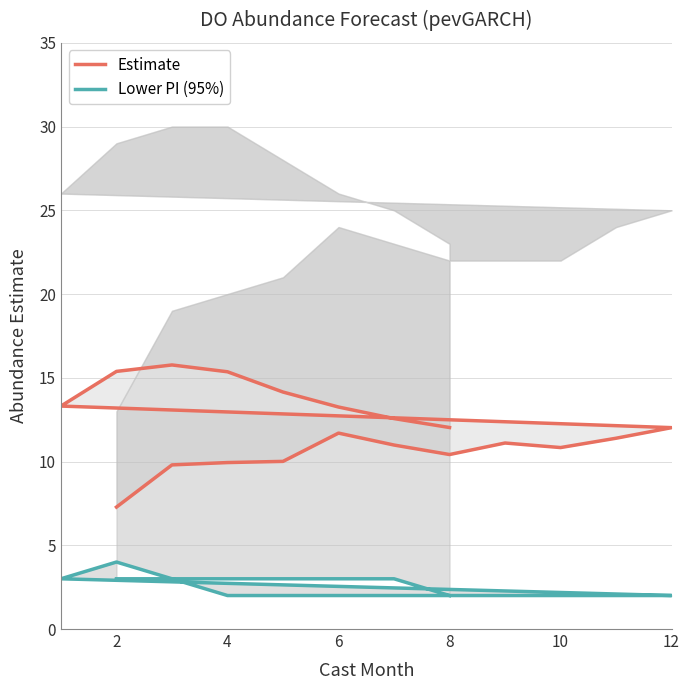

What is the difference between the highest and lowest values at 10?

9.0